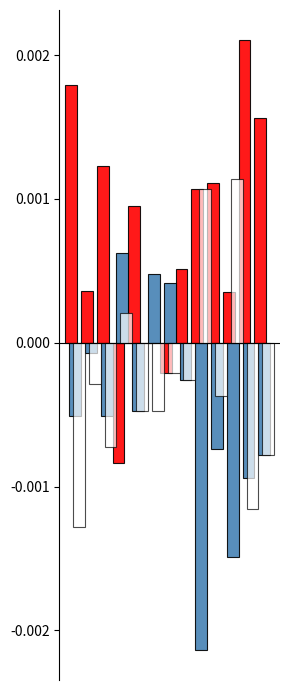

The PRIMARY series shows 0.0 at 11. True or false?

False